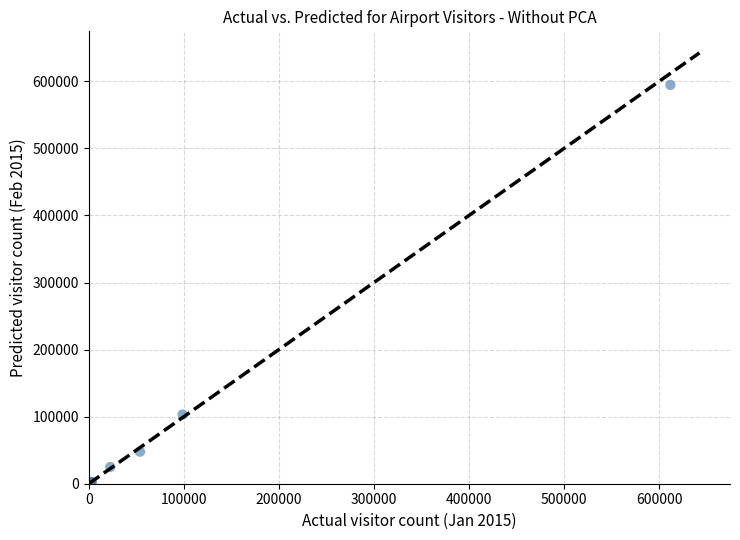

What Y value in the scatter plot is closest to 297304?

103192